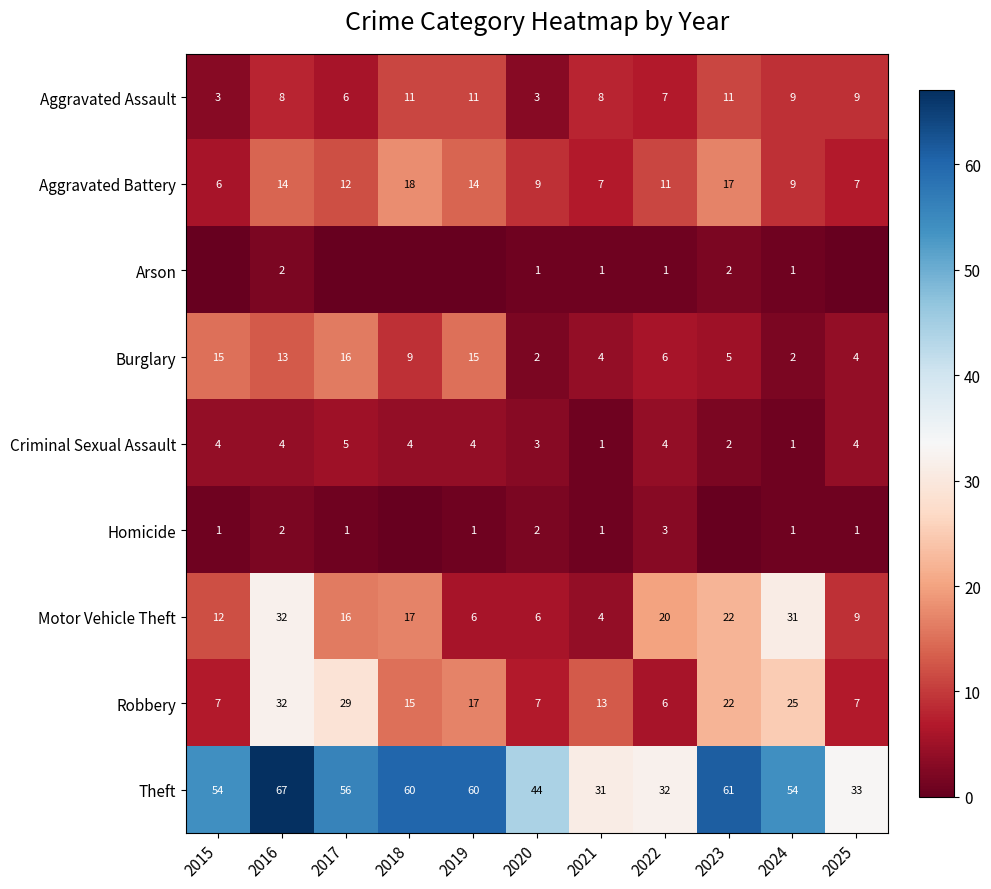

What is the approximate value of Robbery at 2022?

6